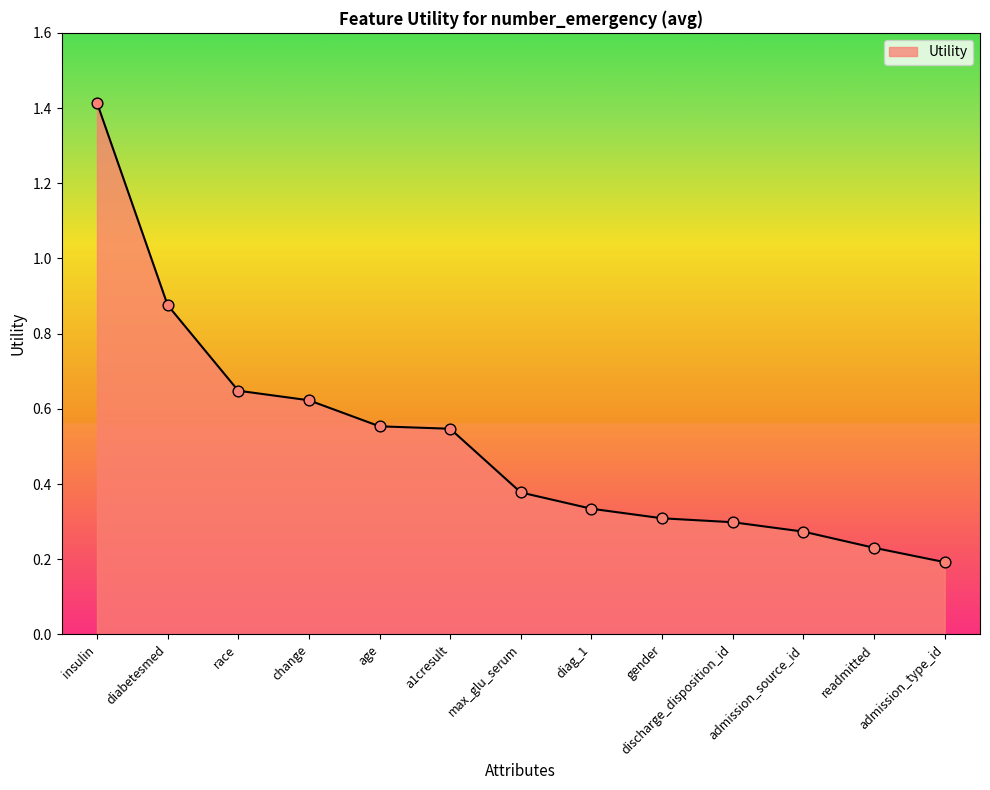

Between change and a1cresult, which is larger?

change